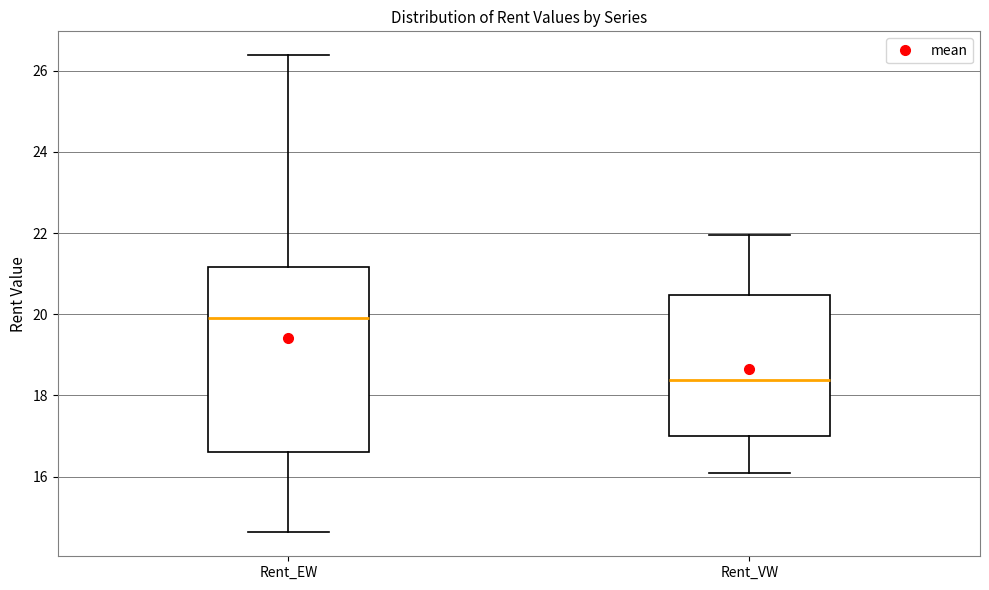

Which box's median line is the lowest?

Rent_VW